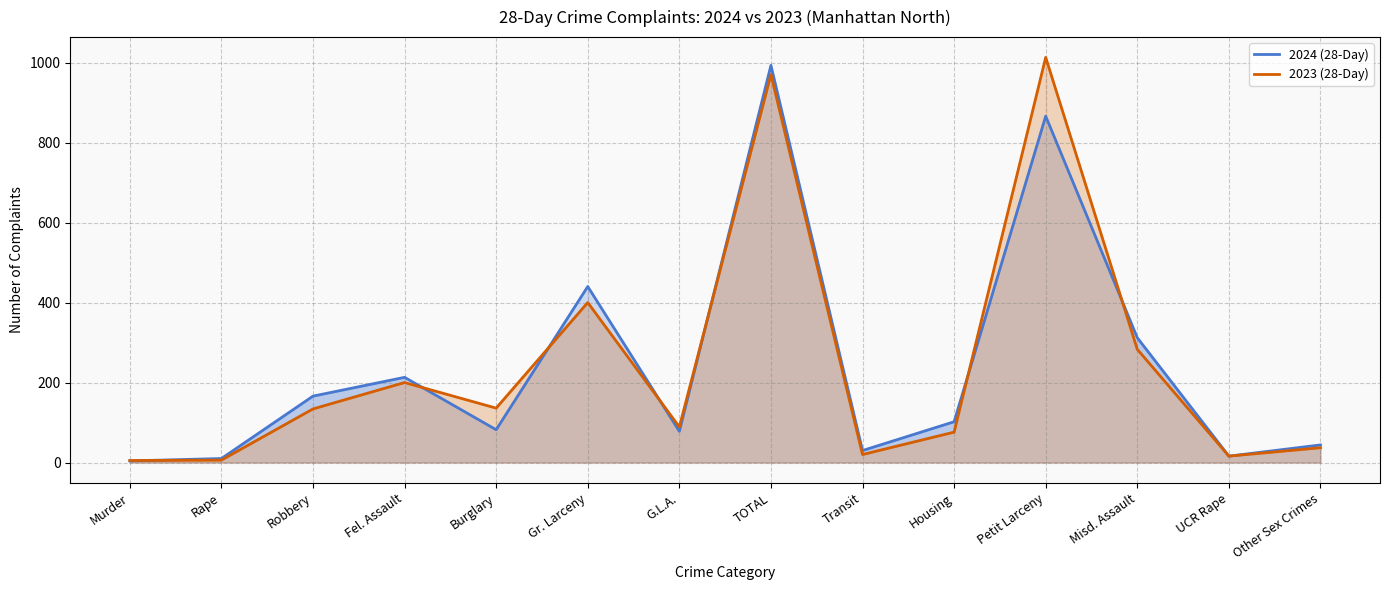

What is the value of the 2024 (28-Day) point at the 7th from the left?

78